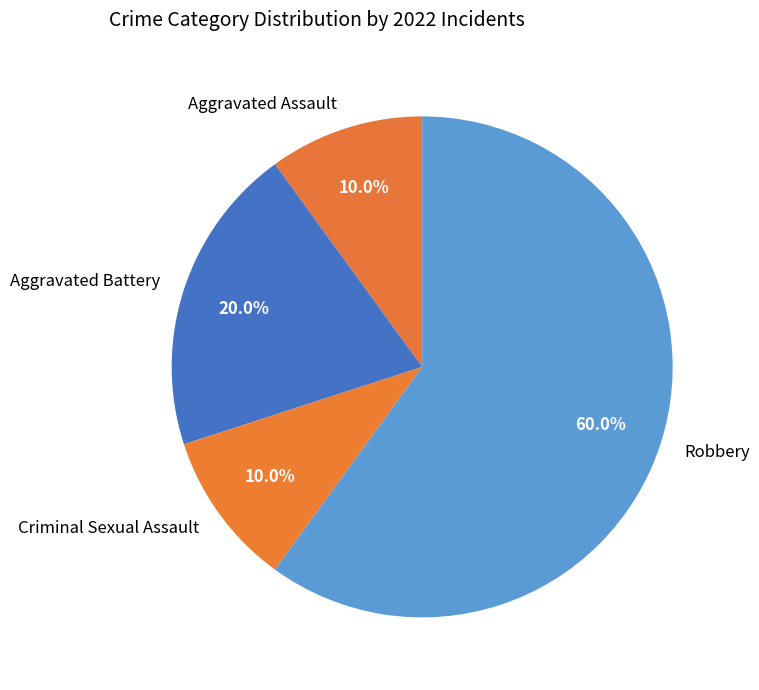

What is the ratio of the value at Criminal Sexual Assault to the value at Aggravated Battery?

0.5